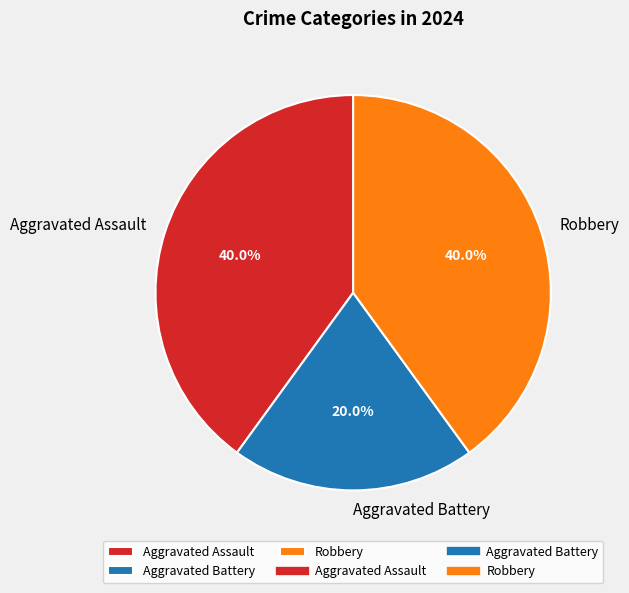

How many segments does this pie chart have?

3